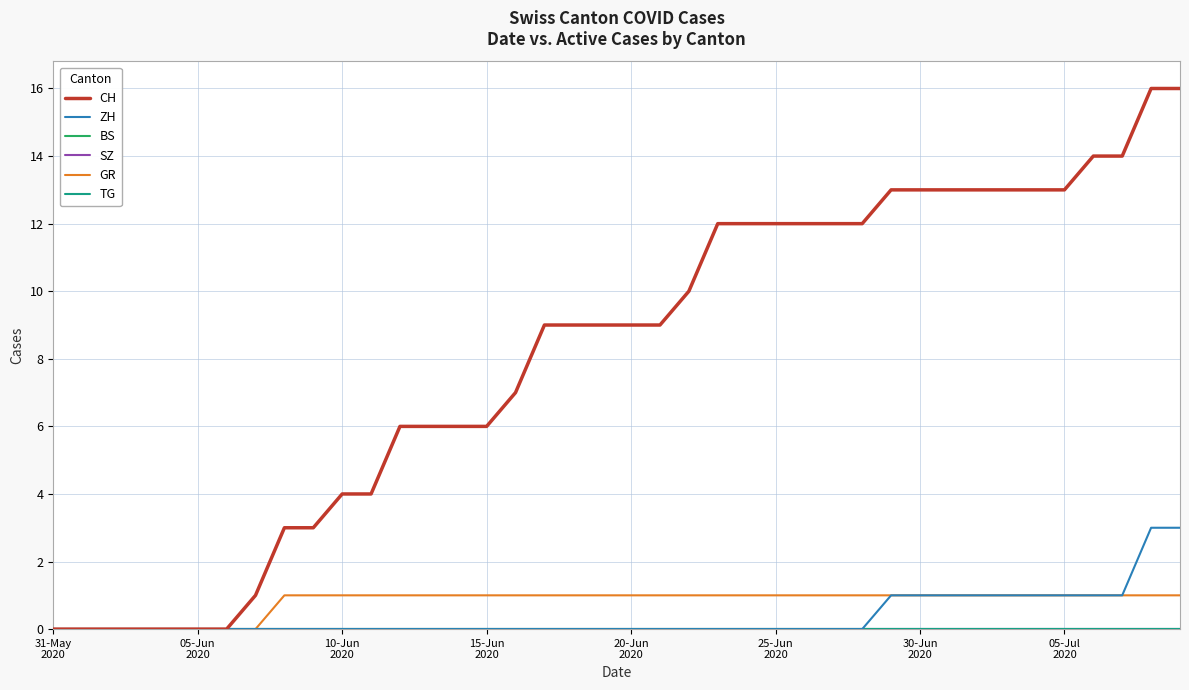

Does the chart display data point markers on the line(s)?

No